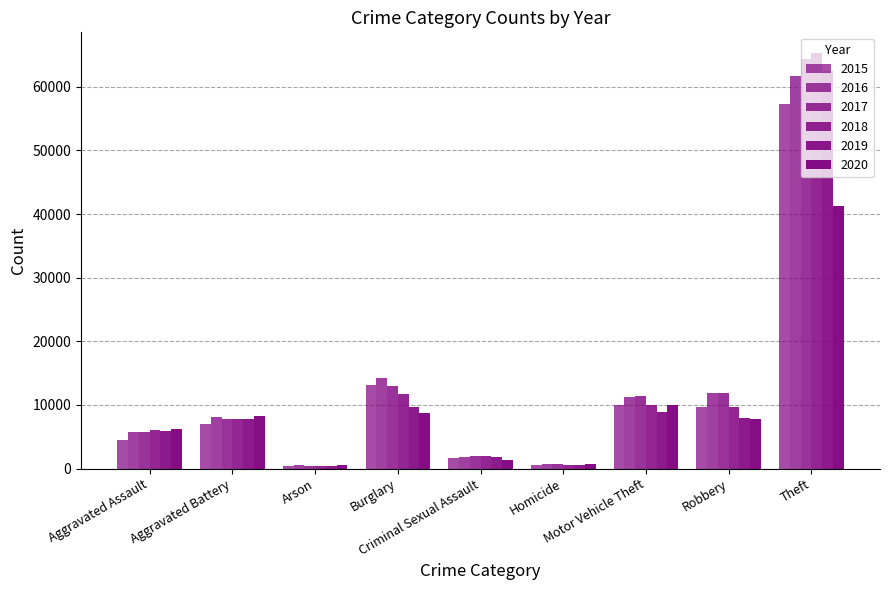

Count the number of data series in this chart.

6